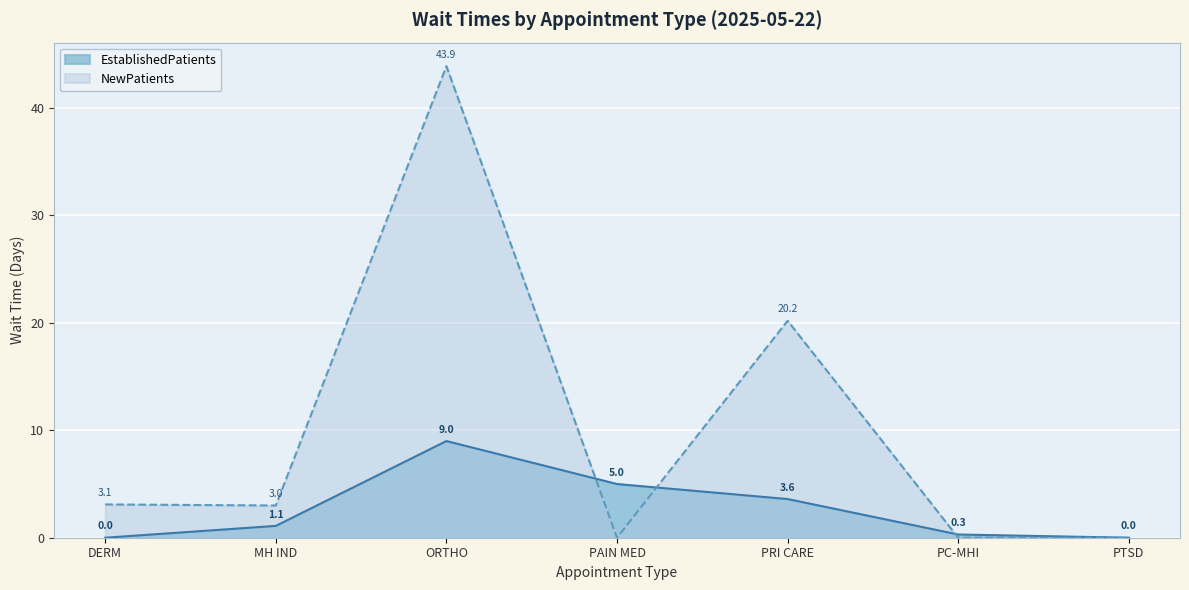

Where does the NewPatients series first go above 3?

DERM